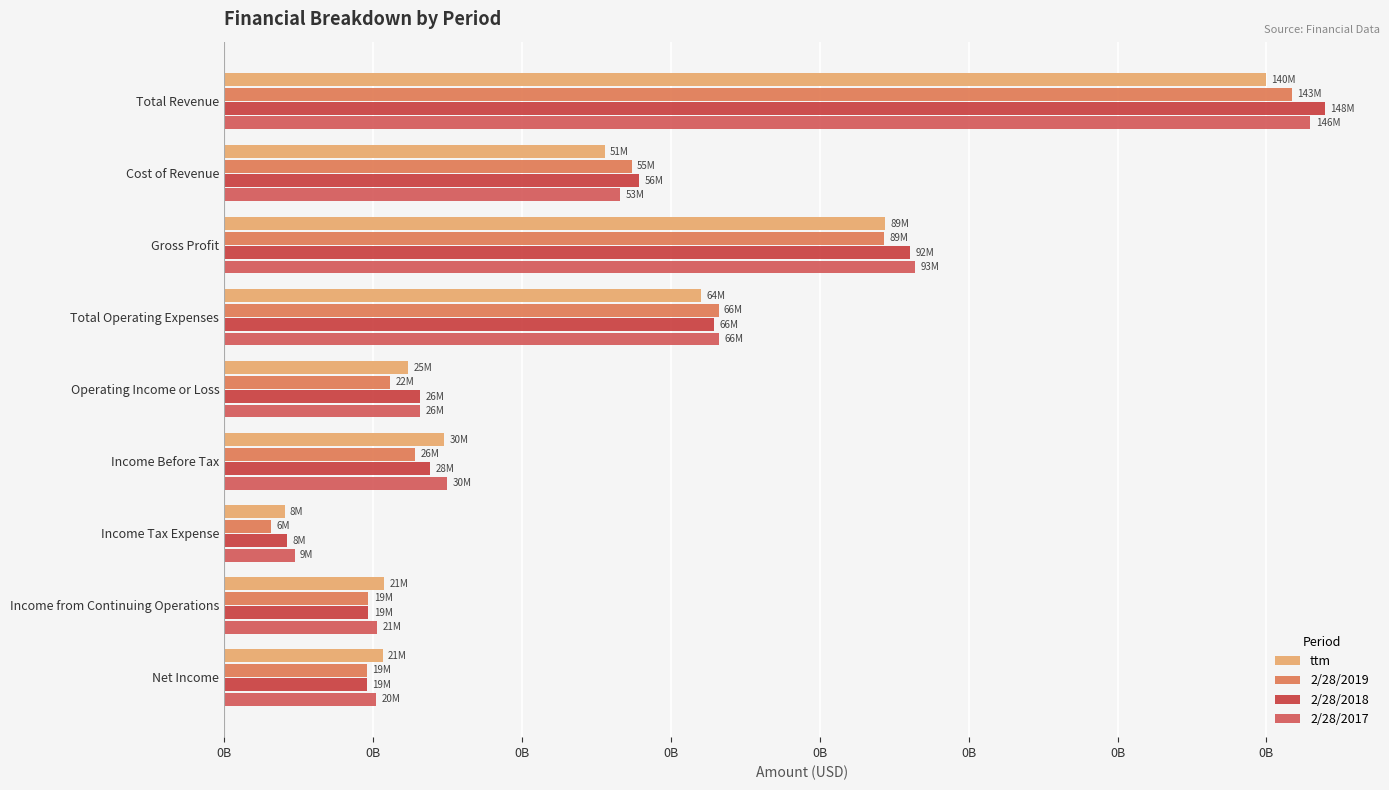

Reading left to right, transcribe all the data shown in this chart.

ttm: 0B=139899000	0B=51106000	0B=88791000	0B=64049000	0B=24742000	0B=29570000	0B=8102000	0B=21468000	0B=21295000
2/28/2019: 0B=143408000	0B=54727000	0B=88680000	0B=66401000	0B=22279000	0B=25673000	0B=6294000	0B=19379000	0B=19204000
2/28/2018: 0B=147870000	0B=55688000	0B=92182000	0B=65836000	0B=26346000	0B=27694000	0B=8367000	0B=19327000	0B=19119000
2/28/2017: 0B=145925000	0B=53155000	0B=92770000	0B=66464000	0B=26306000	0B=29984000	0B=9443000	0B=20541000	0B=20395000